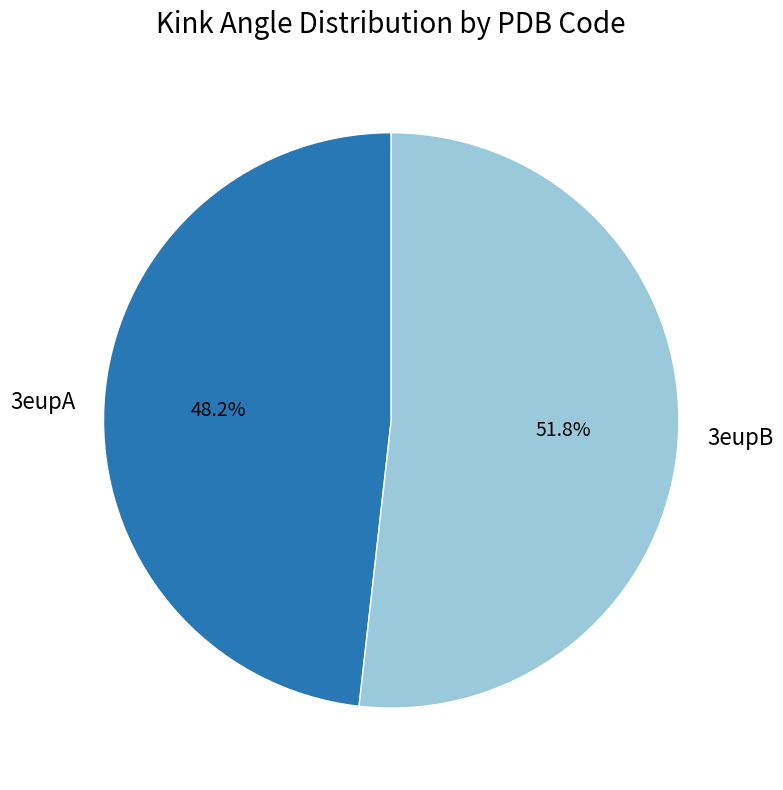

Which slice represents more than half of the pie?

3eupB